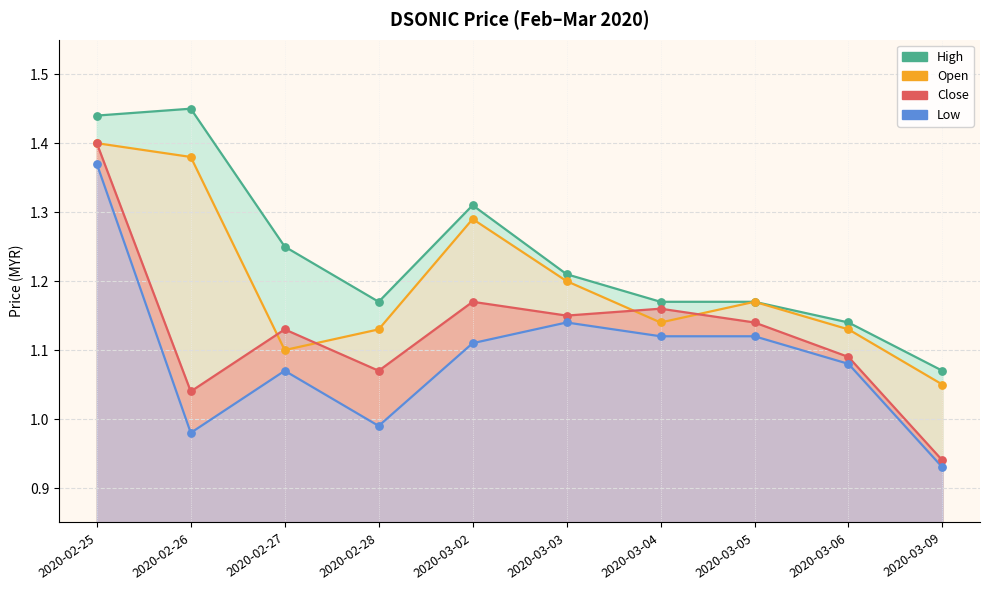

Which series reaches the minimum Y coordinate?

low